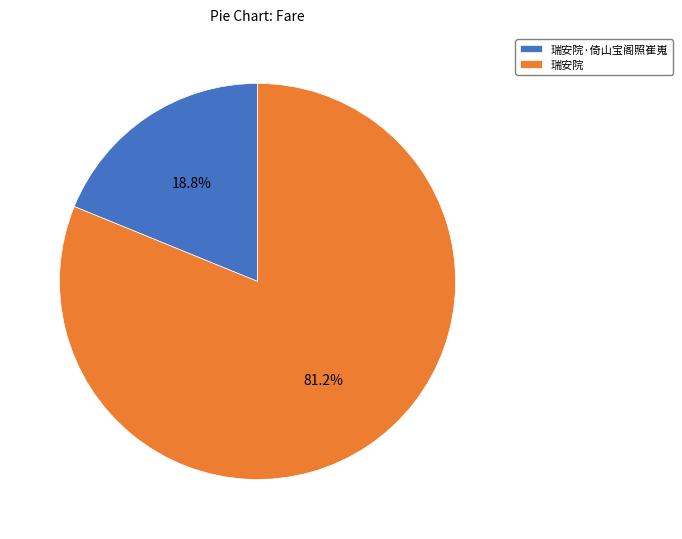

Which category has the biggest portion of the pie?

瑞安院